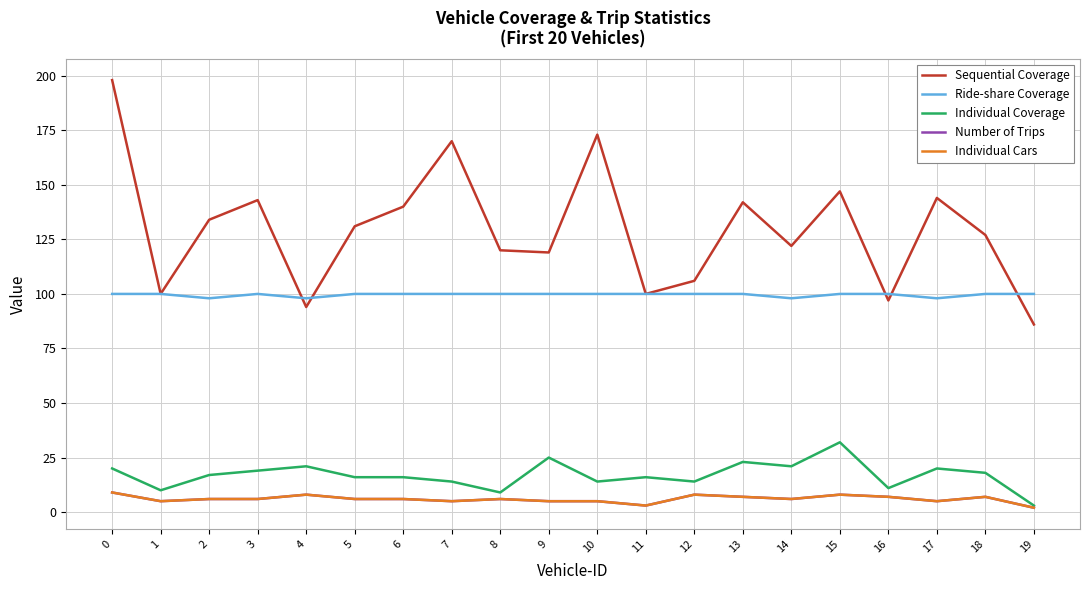

Does the chart display data point markers on the line(s)?

No